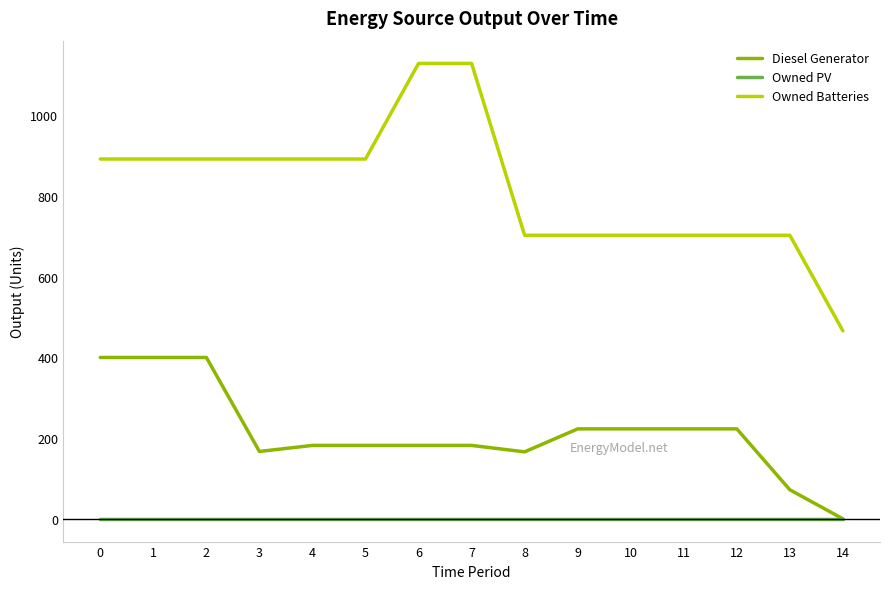

True or false: Owned PV and Owned Batteries intersect in this chart.

False